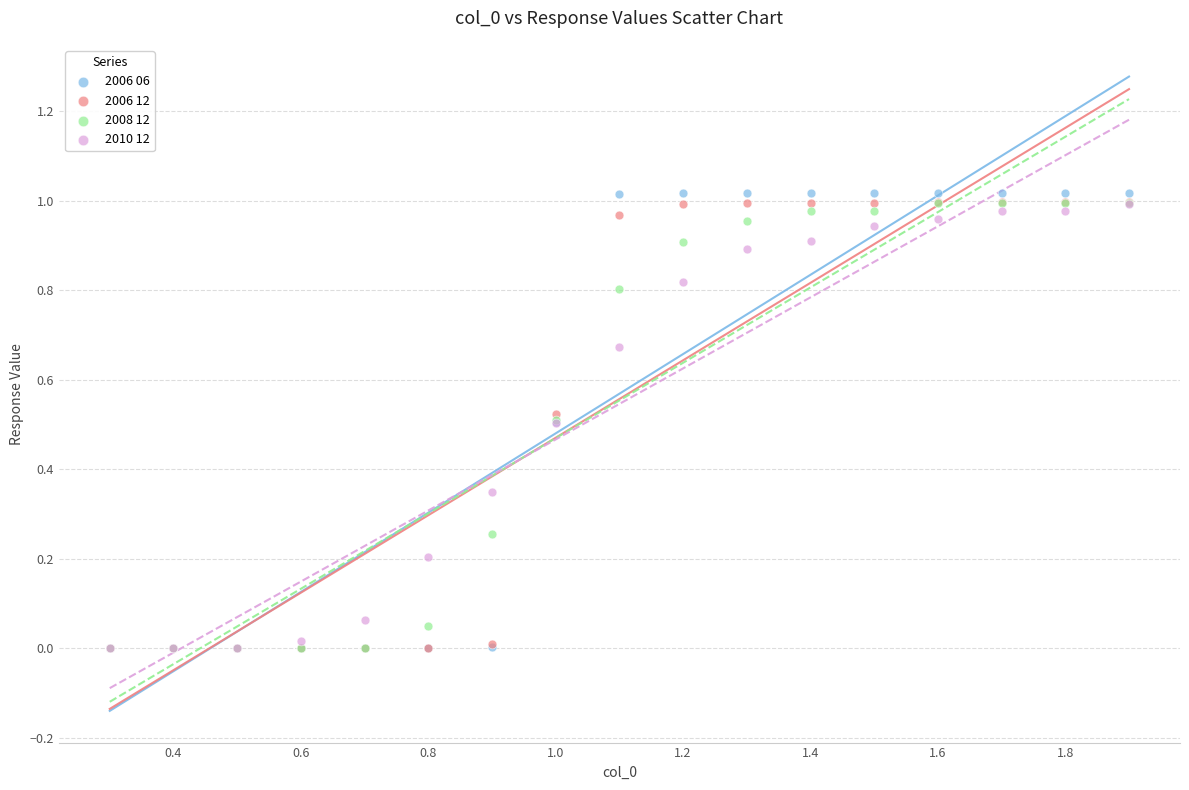

What are all the series names shown in the legend?

2006 06, 2006 12, 2008 12, 2010 12